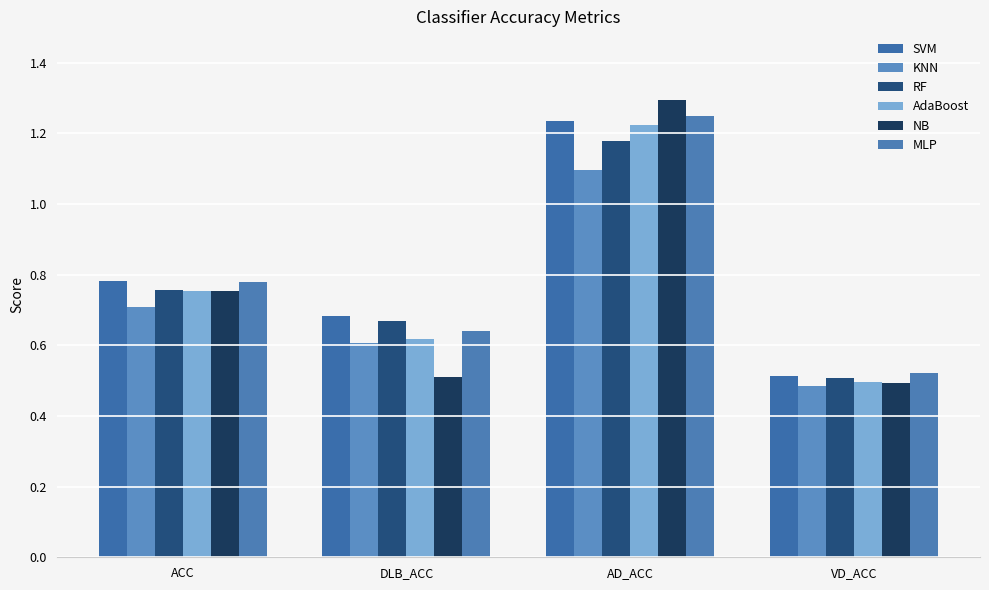

Reading left to right, what are all the values shown in this chart?

SVM: ACC=0.8	DLB_ACC=0.7	AD_ACC=1.2	VD_ACC=0.5
KNN: ACC=0.7	DLB_ACC=0.6	AD_ACC=1.1	VD_ACC=0.5
RF: ACC=0.8	DLB_ACC=0.7	AD_ACC=1.2	VD_ACC=0.5
AdaBoost: ACC=0.8	DLB_ACC=0.6	AD_ACC=1.2	VD_ACC=0.5
NB: ACC=0.8	DLB_ACC=0.5	AD_ACC=1.3	VD_ACC=0.5
MLP: ACC=0.8	DLB_ACC=0.6	AD_ACC=1.2	VD_ACC=0.5